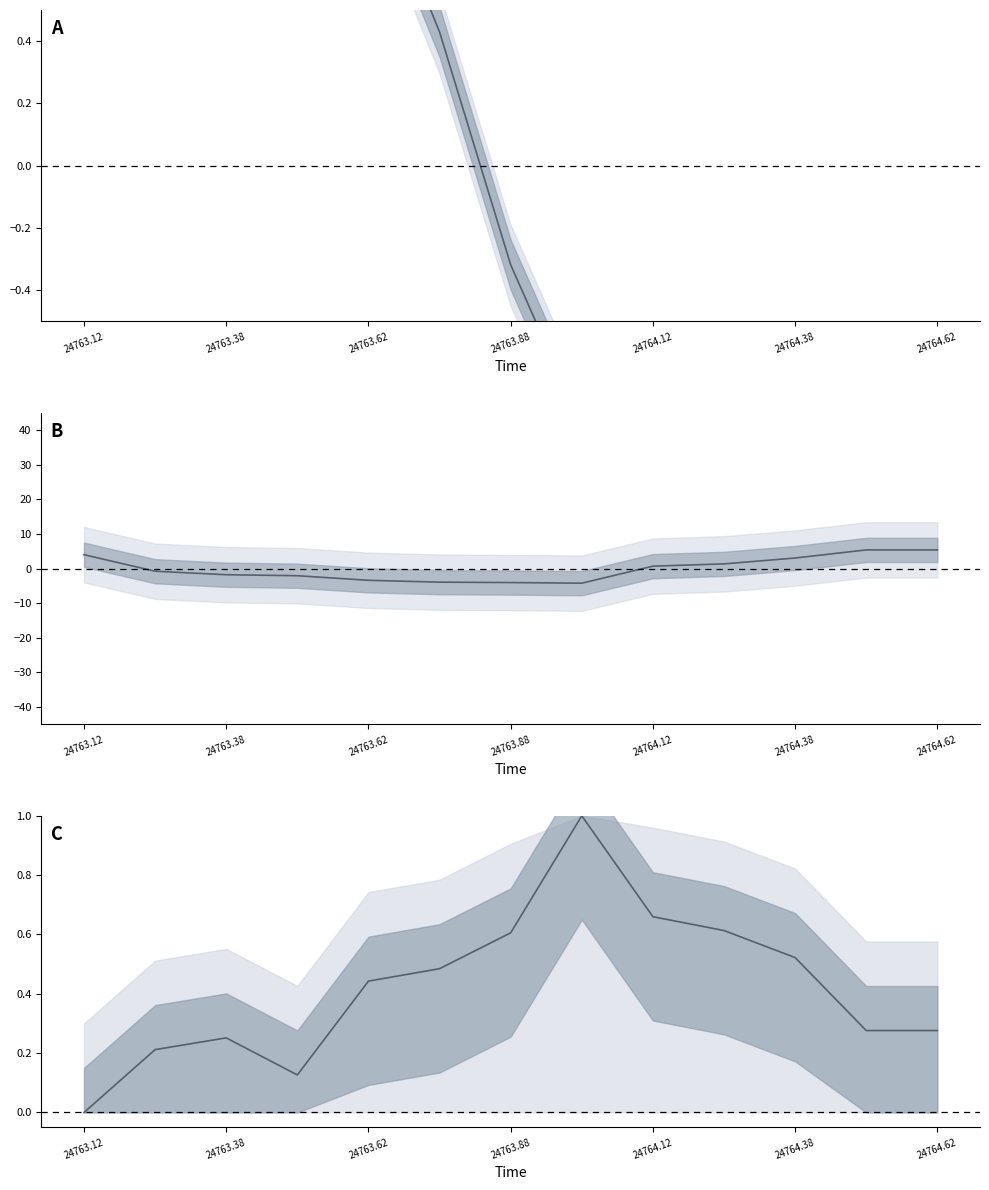

True or false: p_grad and lon cross at least once.

True